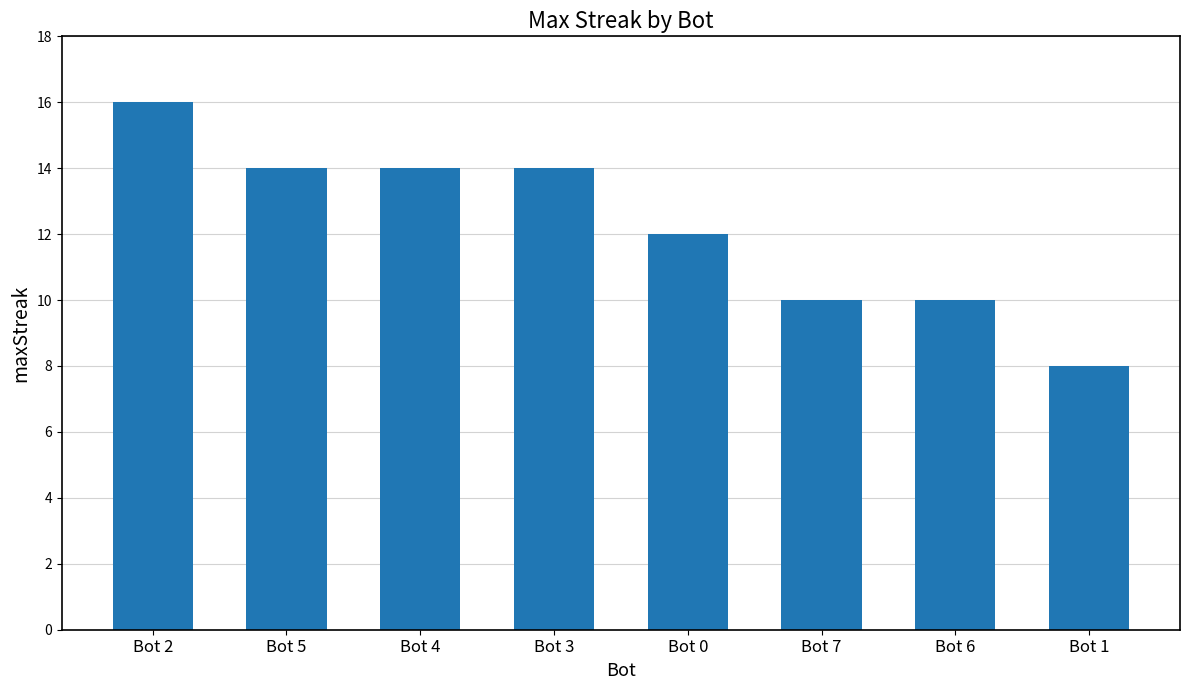

What position from the left is Bot 6?

7